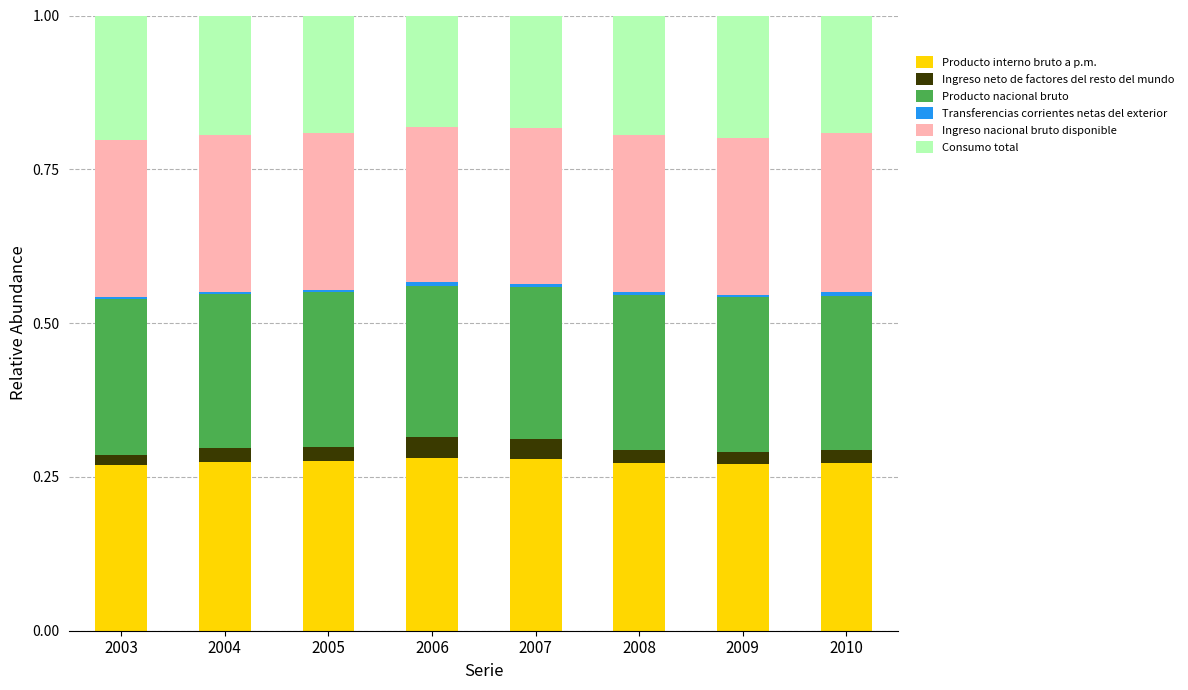

Are the bars grouped side by side (vs. stacked)?

No